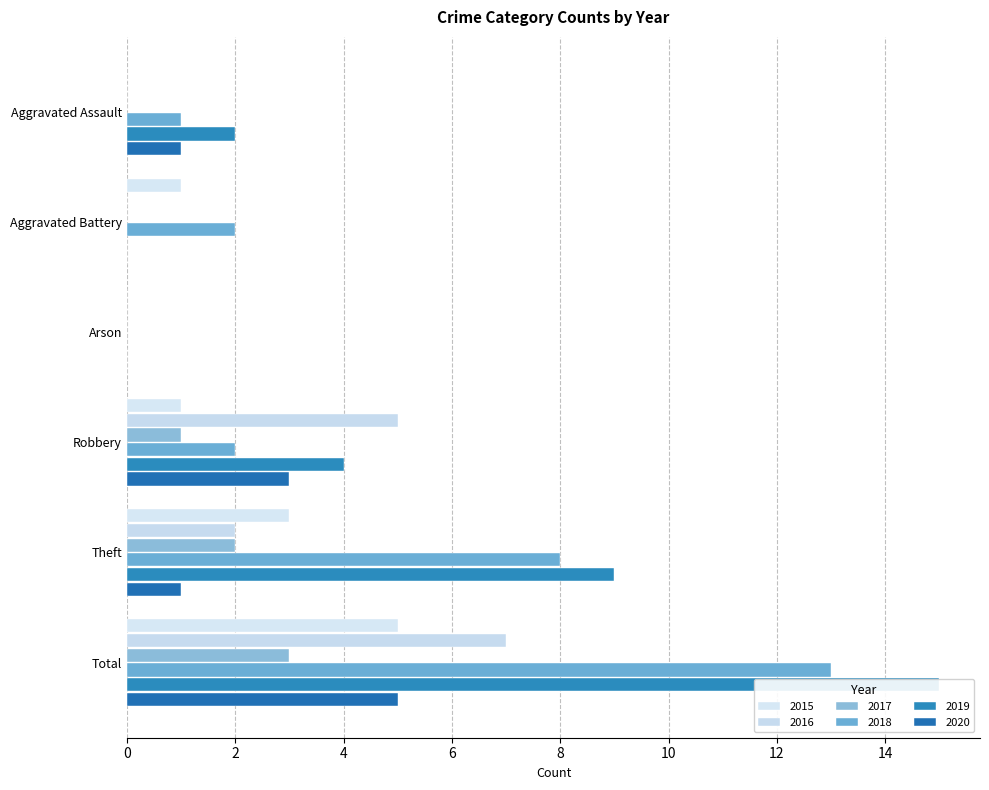

At which label does 2015 first exceed 1?

Theft